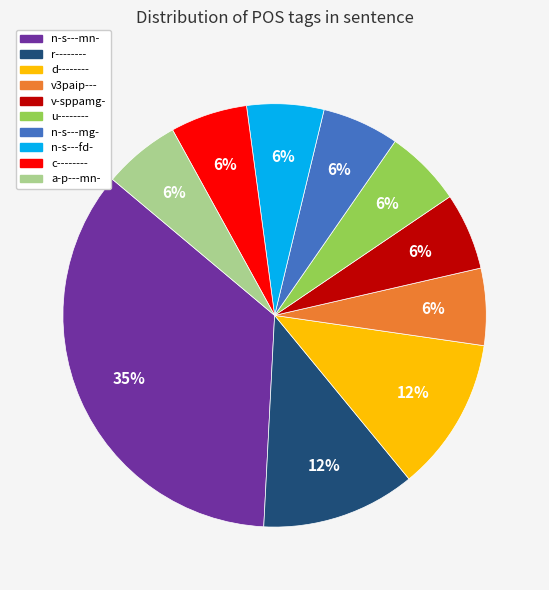

How many slices are in this pie chart?

10